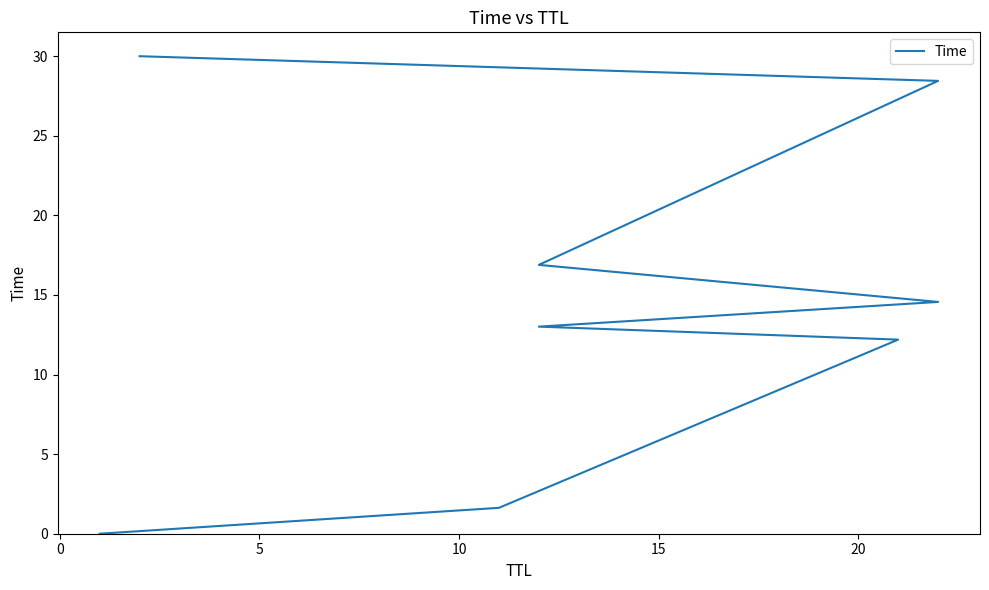

Count the number of categories in the chart.

8